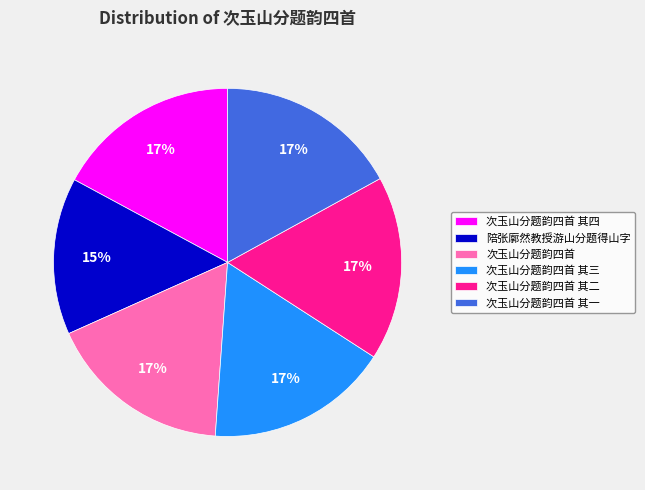

Is 陪张廓然教授游山分题得山字 the majority of the pie?

No